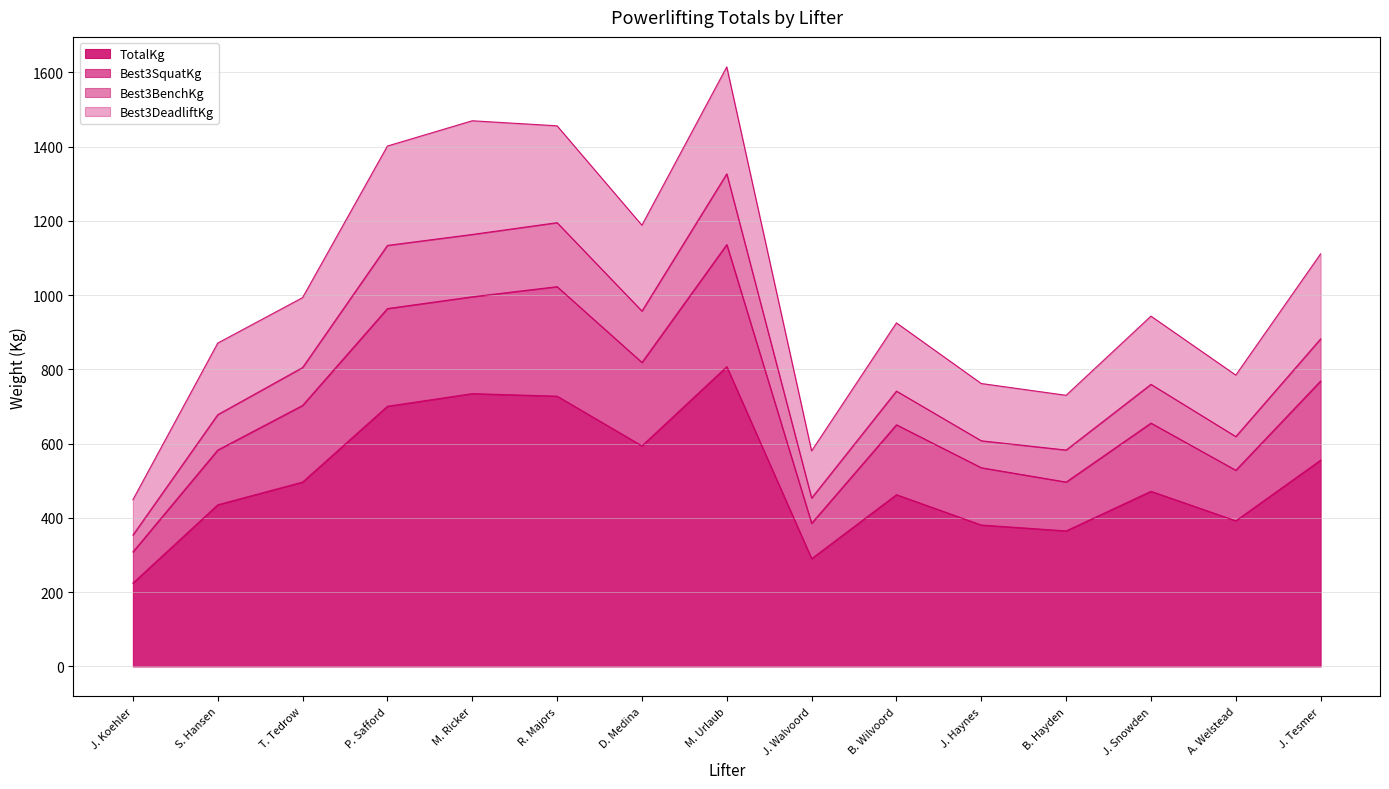

What are all the series names shown in the legend?

TotalKg, Best3SquatKg, Best3BenchKg, Best3DeadliftKg